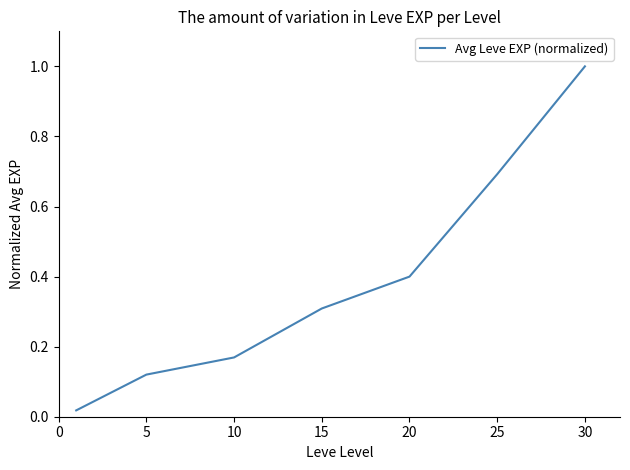

What is the sum of all values?

2.7